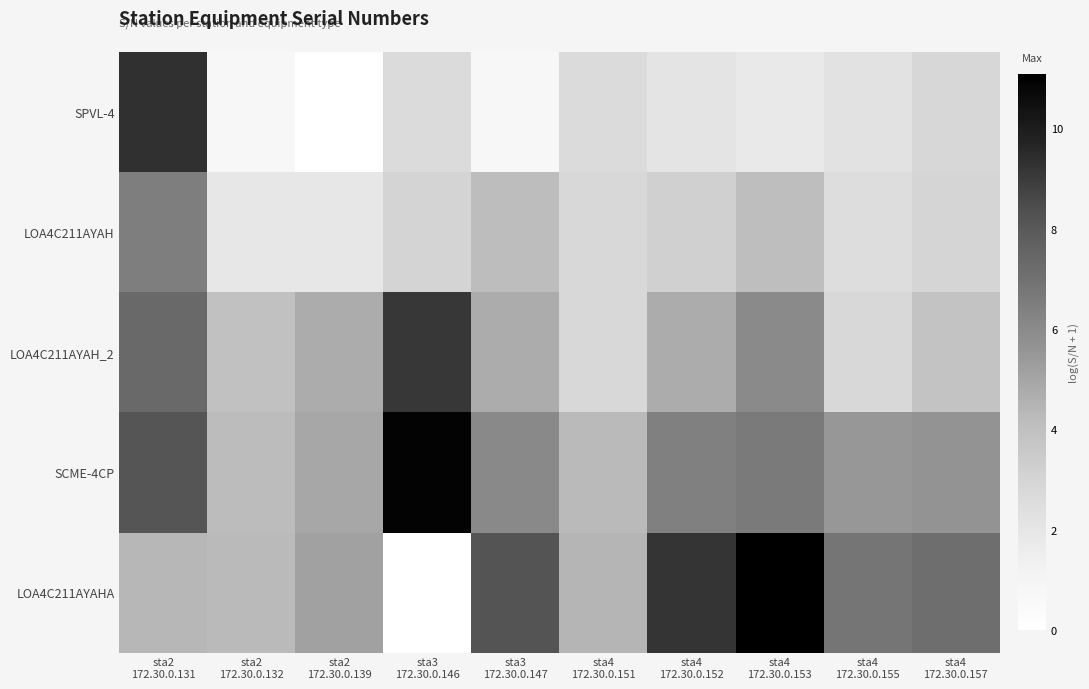

Rank the series by their maximum value, from highest to lowest.

LOA4C211AYAHA, SCME-4CP, SPVL-4, LOA4C211AYAH_2, LOA4C211AYAH